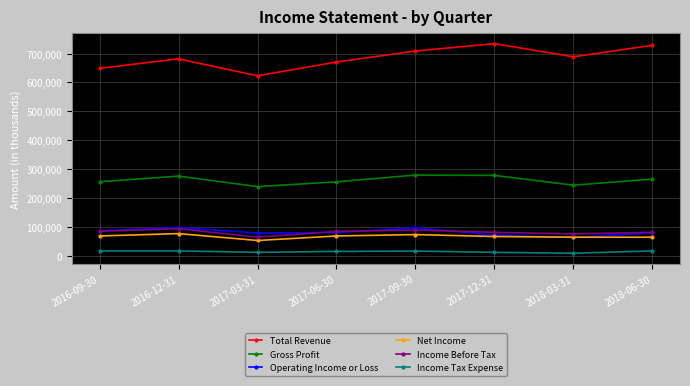

True or false: Total Revenue and Income Tax Expense cross at least once.

False